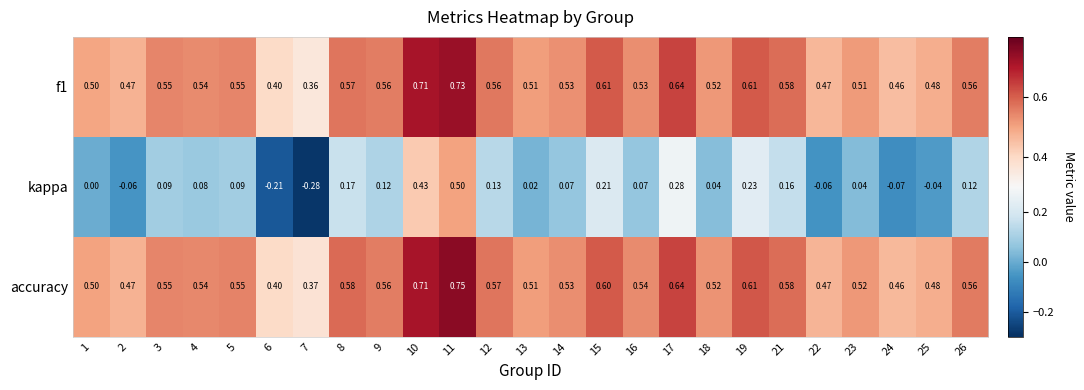

At how many categories does at least one series exceed 0?

25